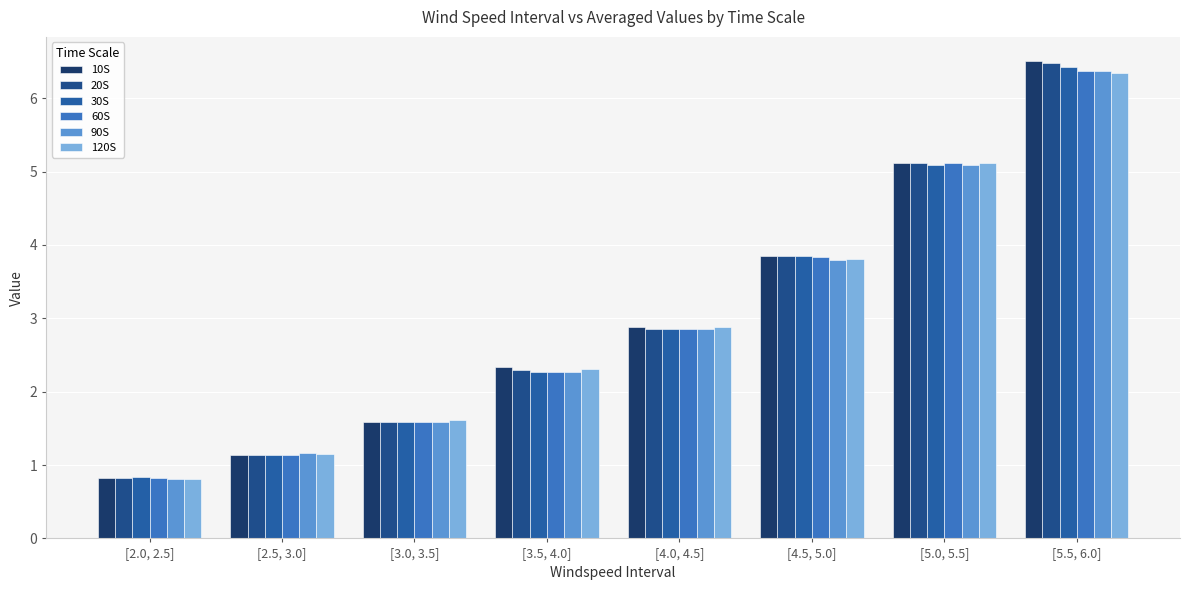

Reading right to left, list all the values displayed in this chart.

10S: [5.5, 6.0]=6.5	[5.0, 5.5]=5.1	[4.5, 5.0]=3.9	[4.0, 4.5]=2.9	[3.5, 4.0]=2.3	[3.0, 3.5]=1.6	[2.5, 3.0]=1.1	[2.0, 2.5]=0.8
20S: [5.5, 6.0]=6.5	[5.0, 5.5]=5.1	[4.5, 5.0]=3.9	[4.0, 4.5]=2.9	[3.5, 4.0]=2.3	[3.0, 3.5]=1.6	[2.5, 3.0]=1.1	[2.0, 2.5]=0.8
30S: [5.5, 6.0]=6.4	[5.0, 5.5]=5.1	[4.5, 5.0]=3.9	[4.0, 4.5]=2.9	[3.5, 4.0]=2.3	[3.0, 3.5]=1.6	[2.5, 3.0]=1.1	[2.0, 2.5]=0.8
60S: [5.5, 6.0]=6.4	[5.0, 5.5]=5.1	[4.5, 5.0]=3.8	[4.0, 4.5]=2.9	[3.5, 4.0]=2.3	[3.0, 3.5]=1.6	[2.5, 3.0]=1.1	[2.0, 2.5]=0.8
90S: [5.5, 6.0]=6.4	[5.0, 5.5]=5.1	[4.5, 5.0]=3.8	[4.0, 4.5]=2.9	[3.5, 4.0]=2.3	[3.0, 3.5]=1.6	[2.5, 3.0]=1.2	[2.0, 2.5]=0.8
120S: [5.5, 6.0]=6.3	[5.0, 5.5]=5.1	[4.5, 5.0]=3.8	[4.0, 4.5]=2.9	[3.5, 4.0]=2.3	[3.0, 3.5]=1.6	[2.5, 3.0]=1.1	[2.0, 2.5]=0.8